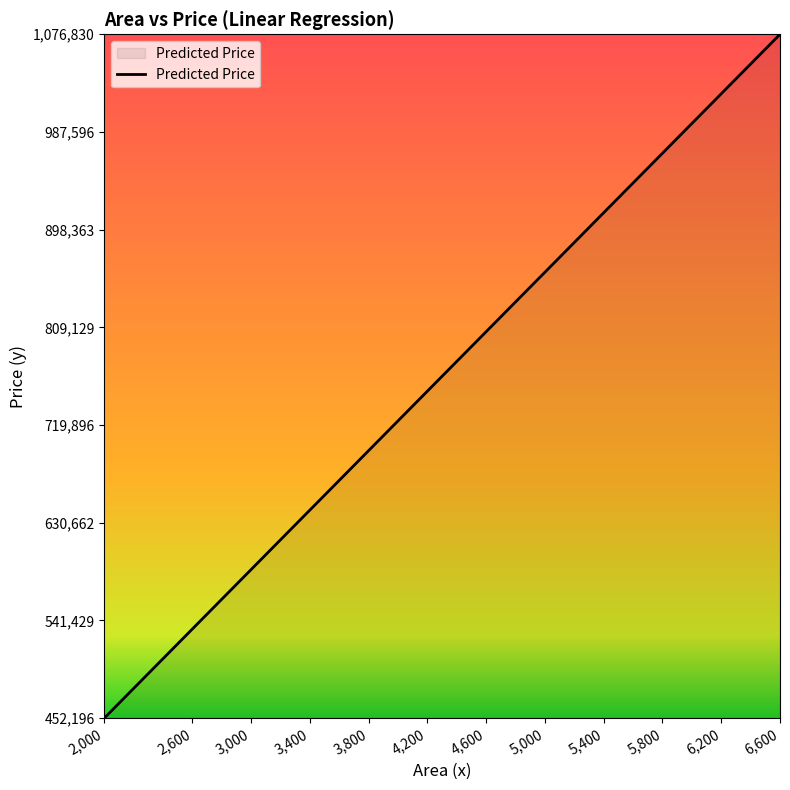

The value at 4,200 is 750934. True or false?

True